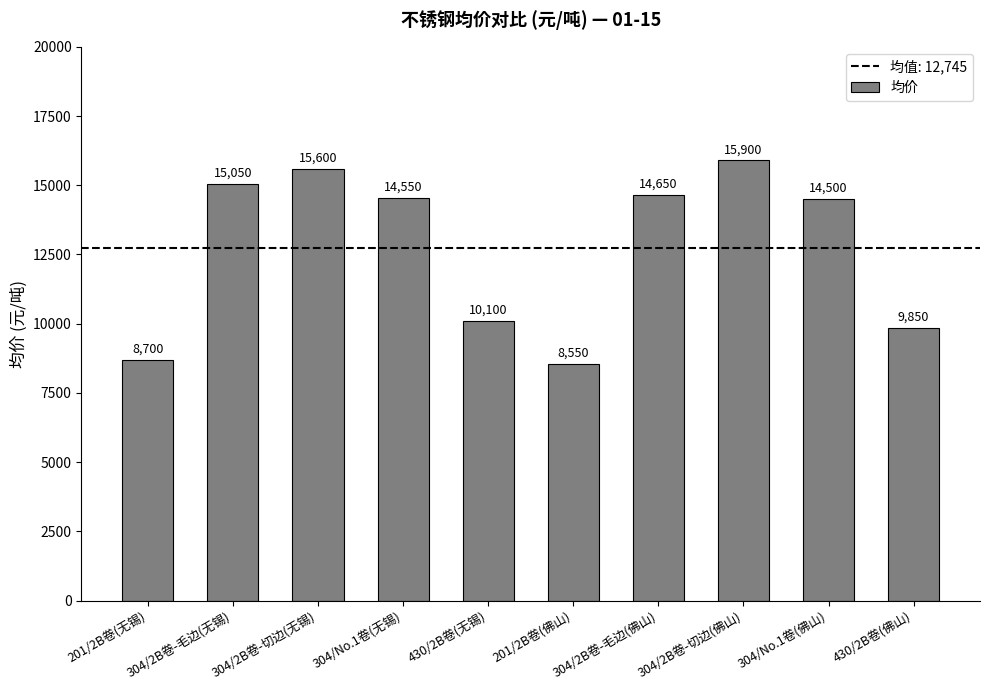

What is the difference between the maximum and second lowest values?

7200